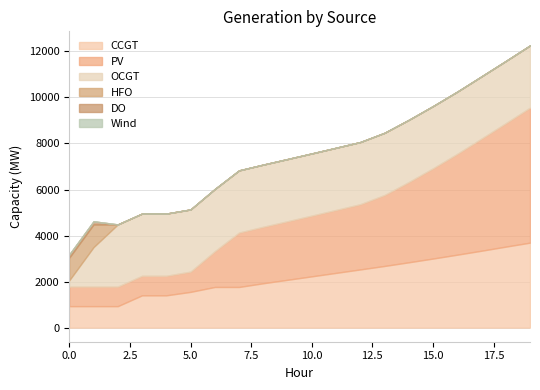

What is the approximate value of PV at 13?

3083